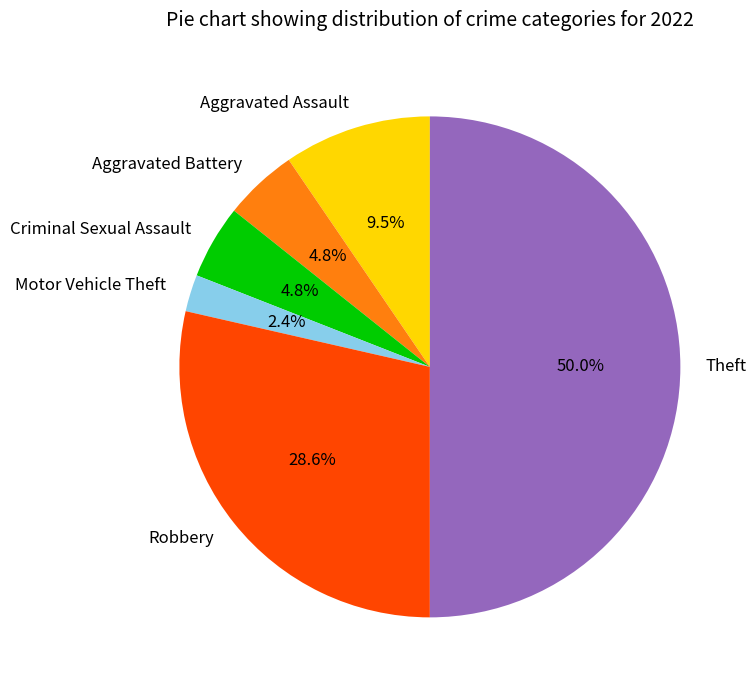

Does Criminal Sexual Assault represent more than half of the total?

No